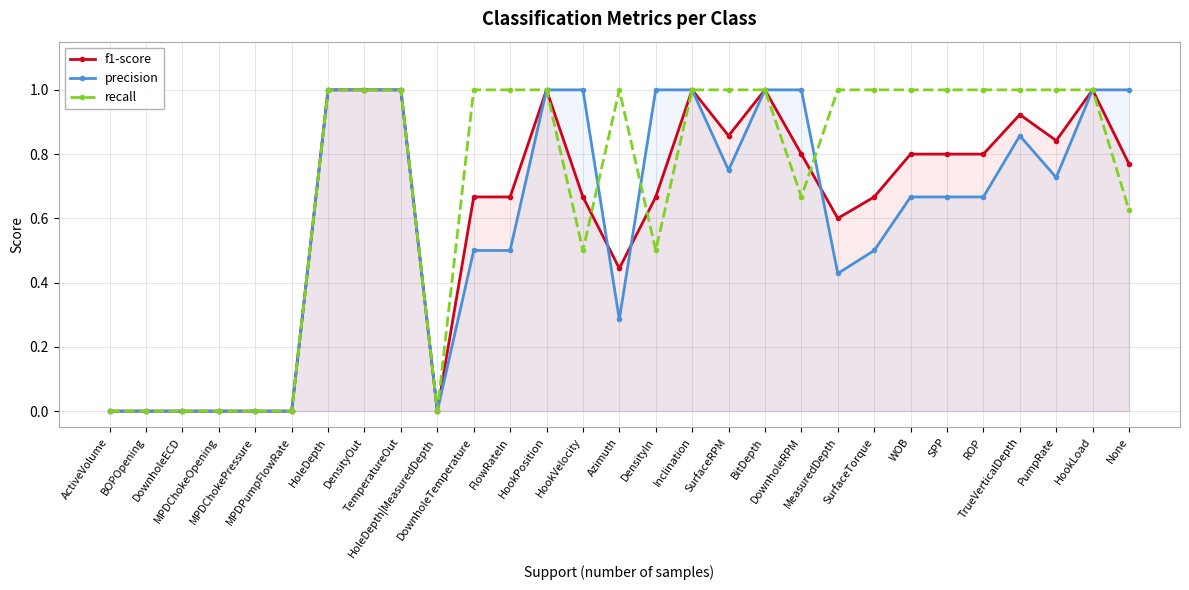

List the labels in order of precision value, largest first.

HoleDepth, DensityOut, TemperatureOut, HookPosition, HookVelocity, DensityIn, Inclination, BitDepth, DownholeRPM, HookLoad, None, TrueVerticalDepth, SurfaceRPM, PumpRate, WOB, SPP, ROP, DownholeTemperature, FlowRateIn, SurfaceTorque, MeasuredDepth, Azimuth, ActiveVolume, BOPOpening, DownholeECD, MPDChokeOpening, MPDChokePressure, MPDPumpFlowRate, HoleDepth|MeasuredDepth